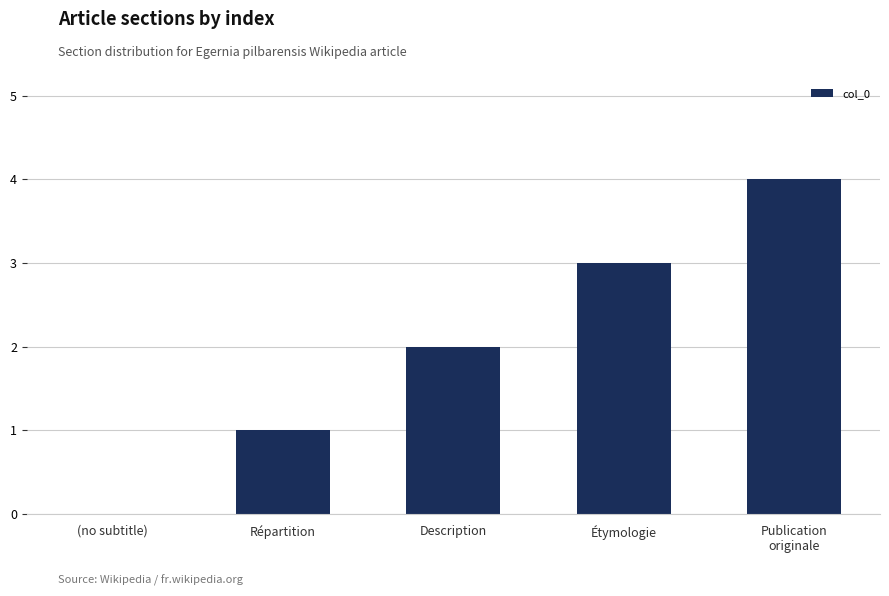

Approximately how many times larger is the value at Description compared to Publication
originale?

0.5